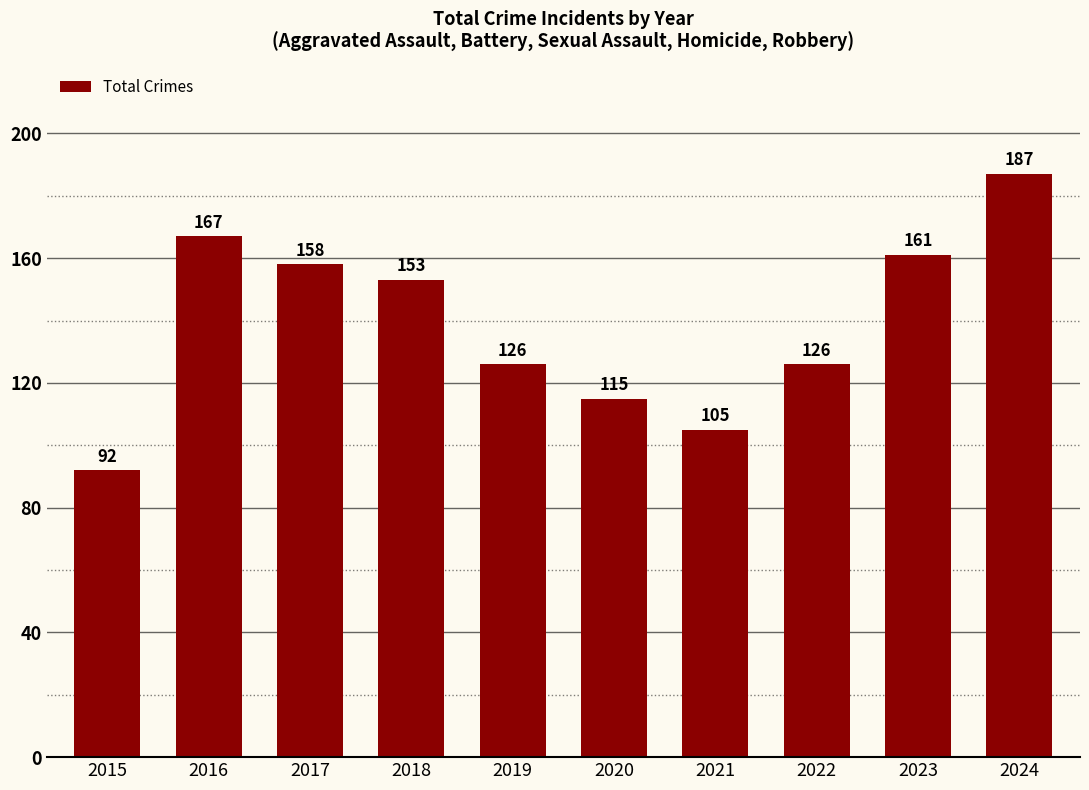

What is the change in value from 2019 to 2024?

+61